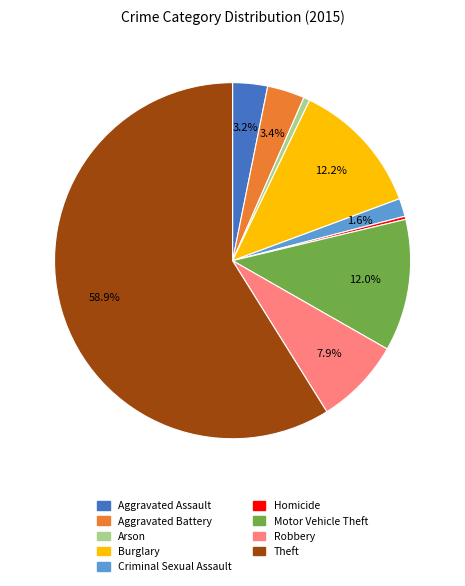

To the nearest percent, what percentage of the pie is Aggravated Battery?

3%